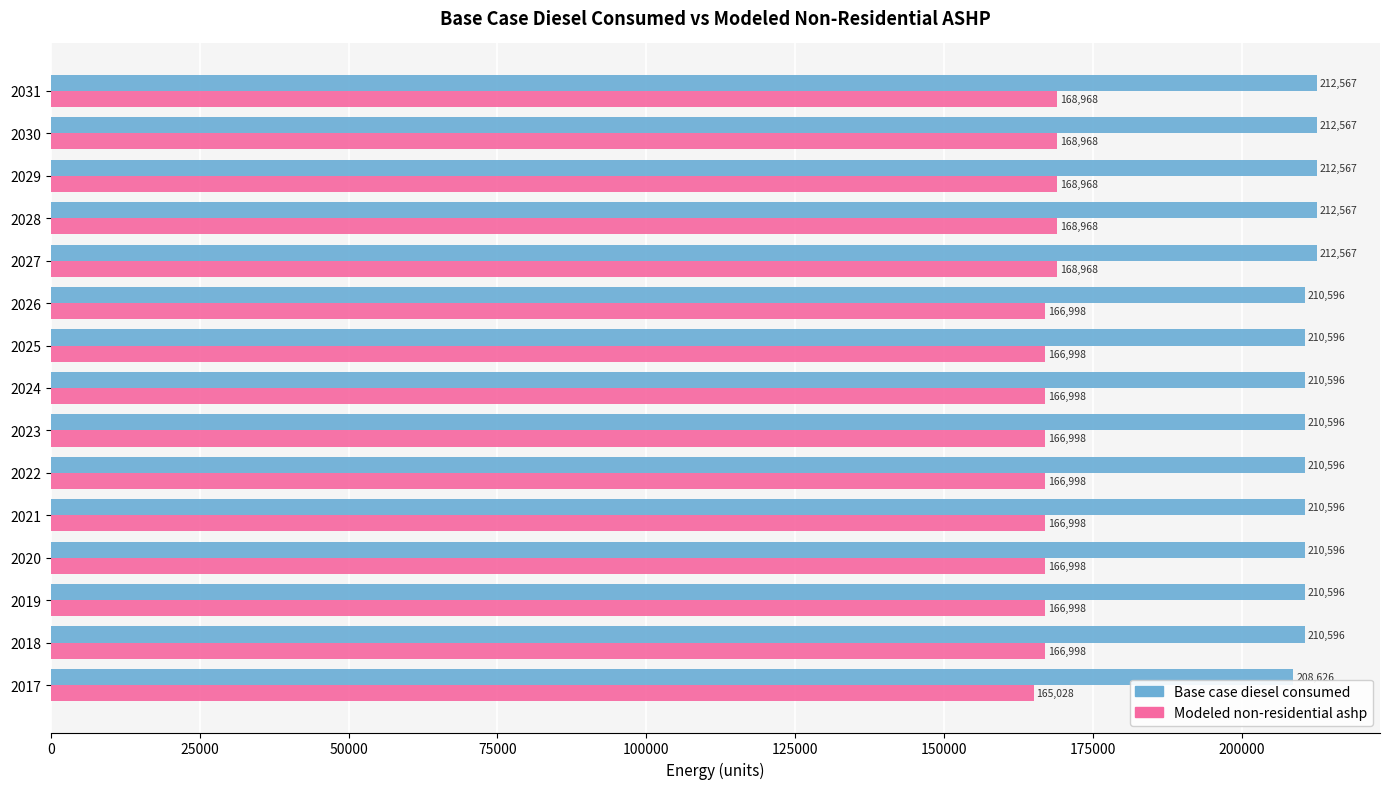

What is the sum of the Base case diesel consumed values at 2027 and 2018?

423163.0